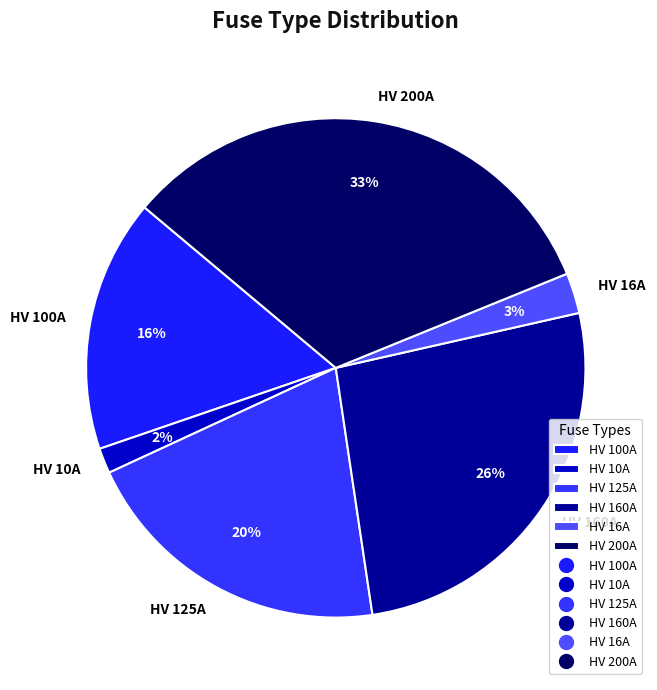

Rank the categories by value from lowest to highest.

HV 10A, HV 16A, HV 100A, HV 125A, HV 160A, HV 200A